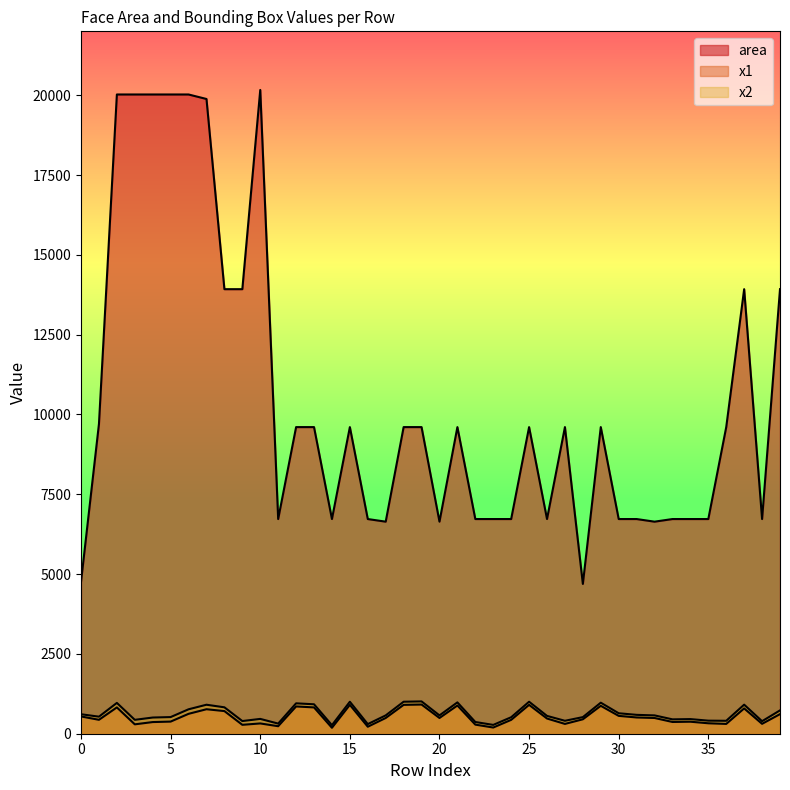

Which series has the largest range (max minus min)?

area